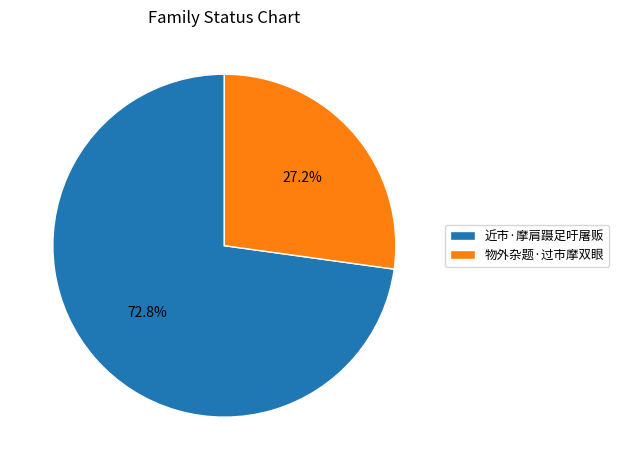

What percentage is NOT represented by 近市·摩肩蹑足吁屠贩?

27.2%